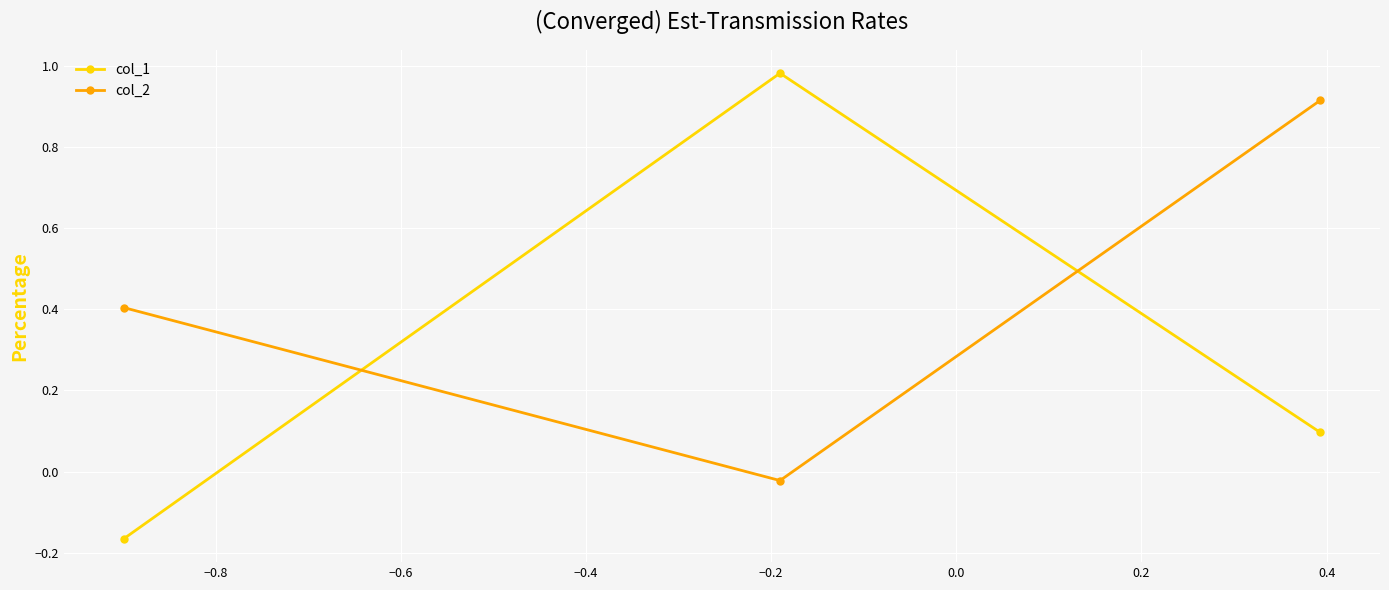

Rank the series by their maximum value, from lowest to highest.

col_2, col_1